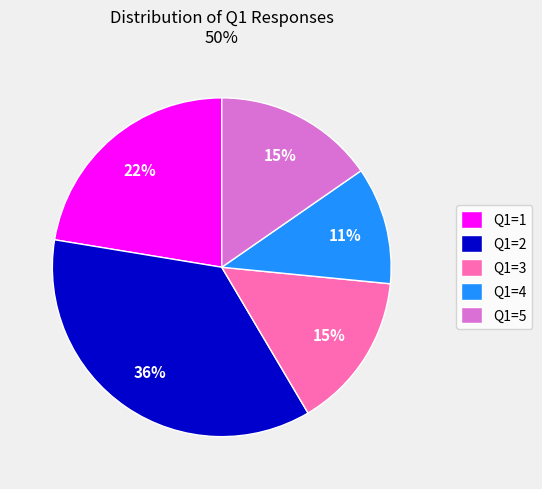

Does any single category account for the majority?

No